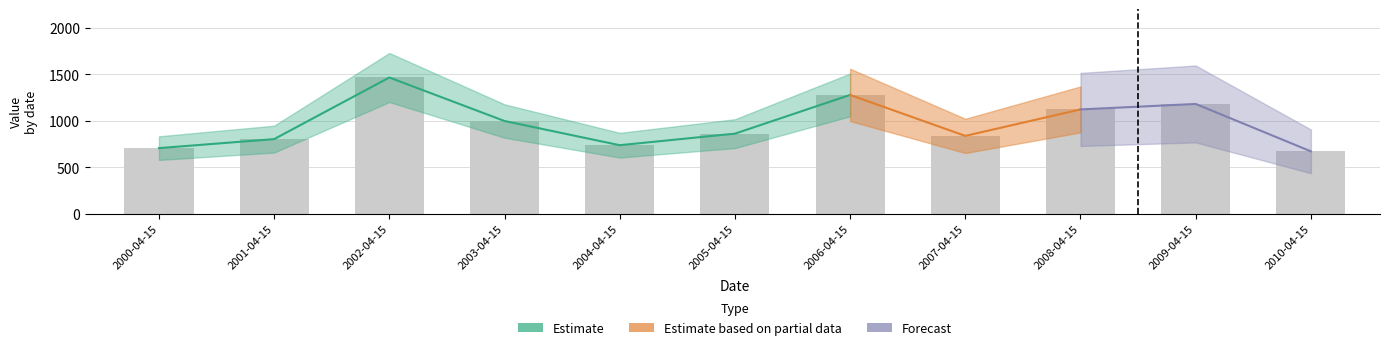

Reading left to right, what are all the values shown in this chart?

2000-04-15=707.0	2001-04-15=803.9	2002-04-15=1467.1	2003-04-15=998.7	2004-04-15=738.4	2005-04-15=862.7	2006-04-15=1279.5	2007-04-15=838.5	2008-04-15=1123.4	2009-04-15=1182.4	2010-04-15=672.2